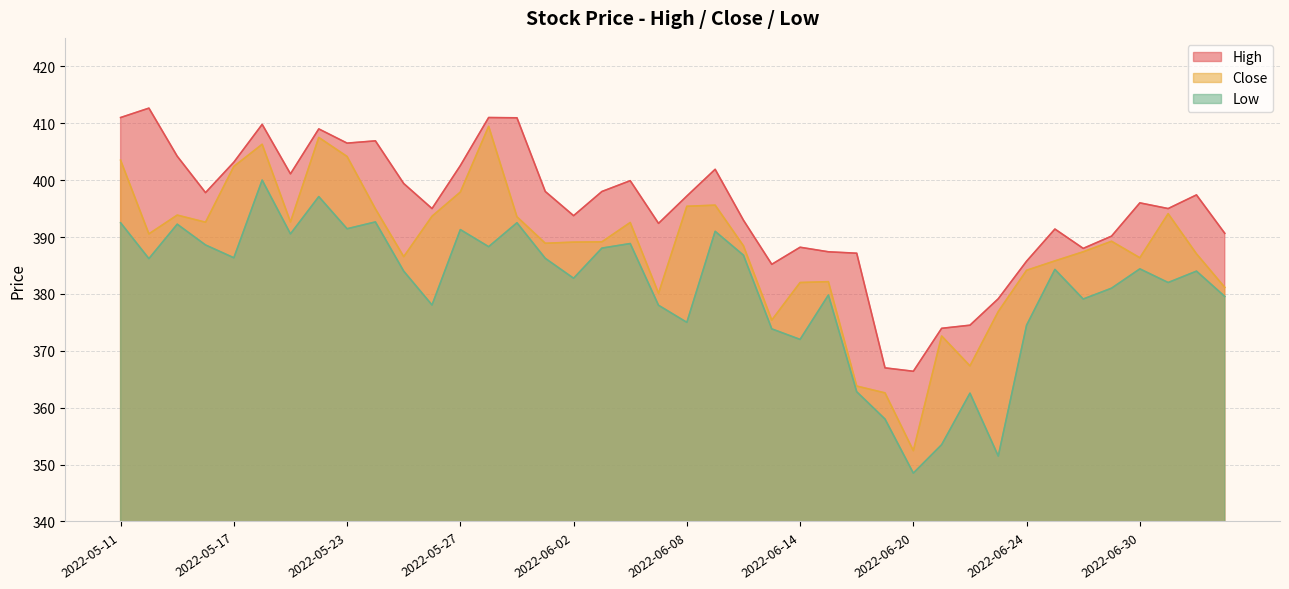

True or false: Low and Close cross at least once.

False